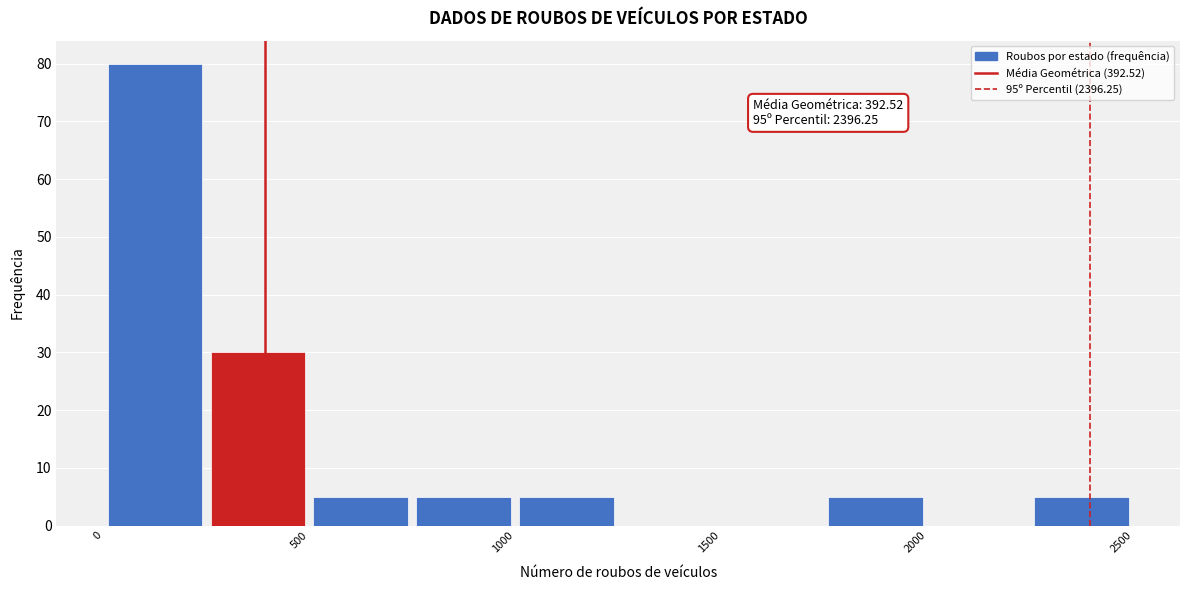

Which range on the x-axis has the tallest bar?

0 to 250